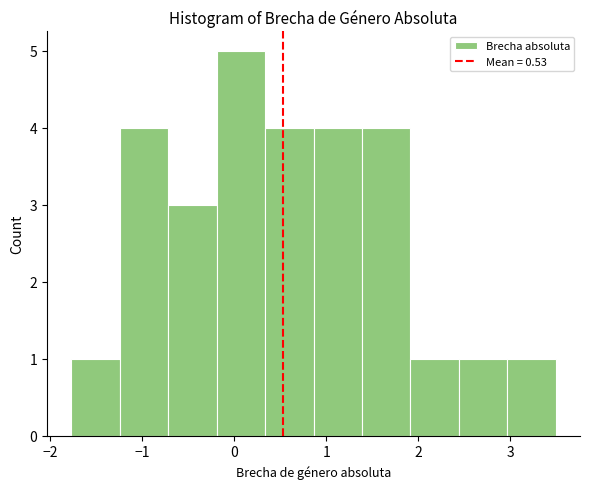

Reading left to right, transcribe this chart: for each bar, give the range it covers on the x-axis and its height. Neither the bar edges nor the heights are printed on the chart, so give them approximately, as read against the axes.

-1.8 to -1.2: 1
-1.2 to -0.7: 4
-0.7 to -0.2: 3
-0.2 to 0.3: 5
0.3 to 0.9: 4
0.9 to 1.4: 4
1.4 to 1.9: 4
1.9 to 2.4: 1
2.4 to 3.0: 1
3.0 to 3.5: 1